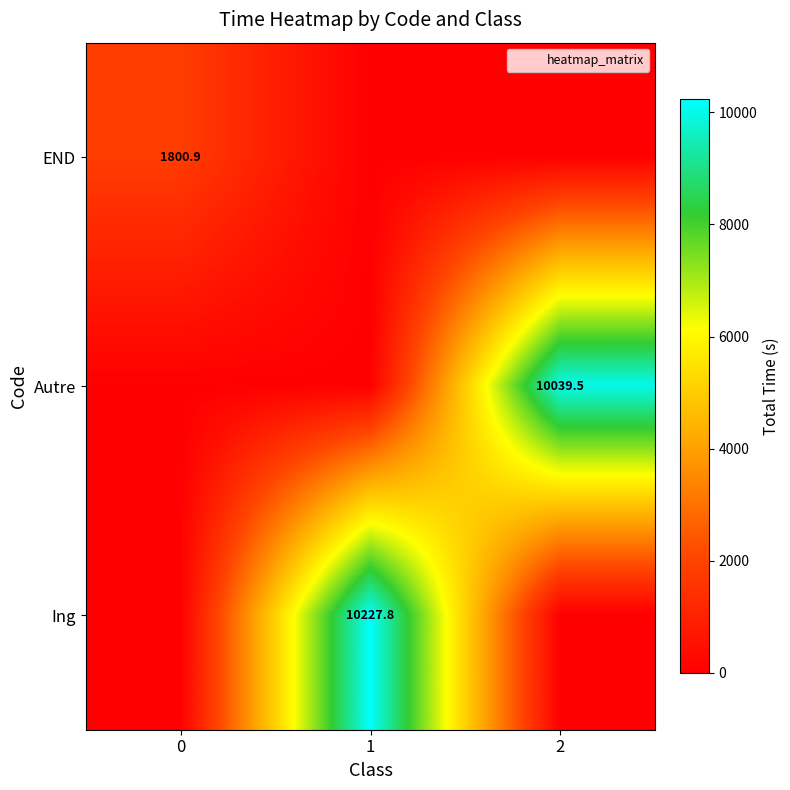

True or false: END has a value of 1800.9 at 0.

True